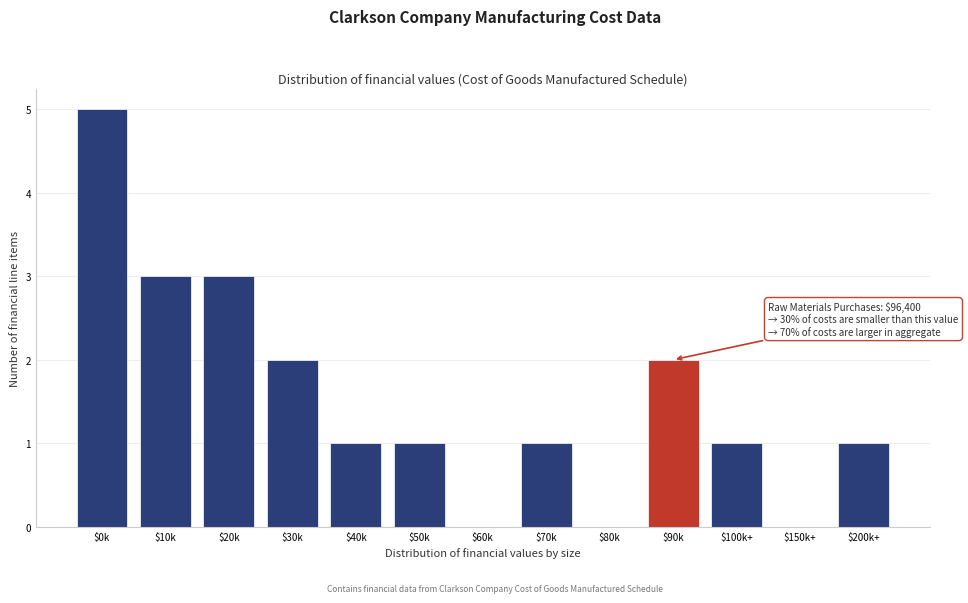

Which category has the highest value across all series?

$0k